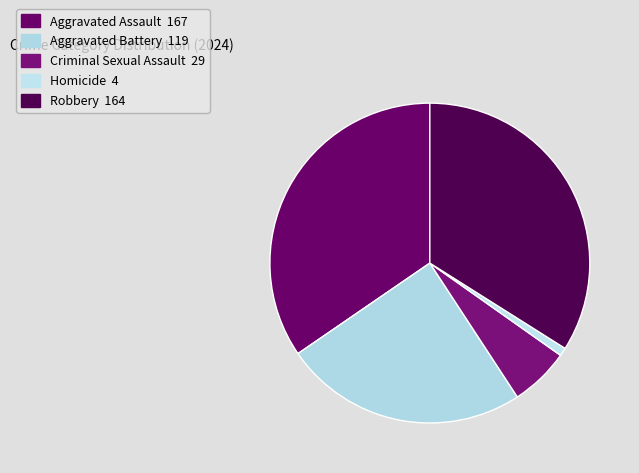

The Criminal Sexual Assault slice represents 19% of the pie. True or false?

False